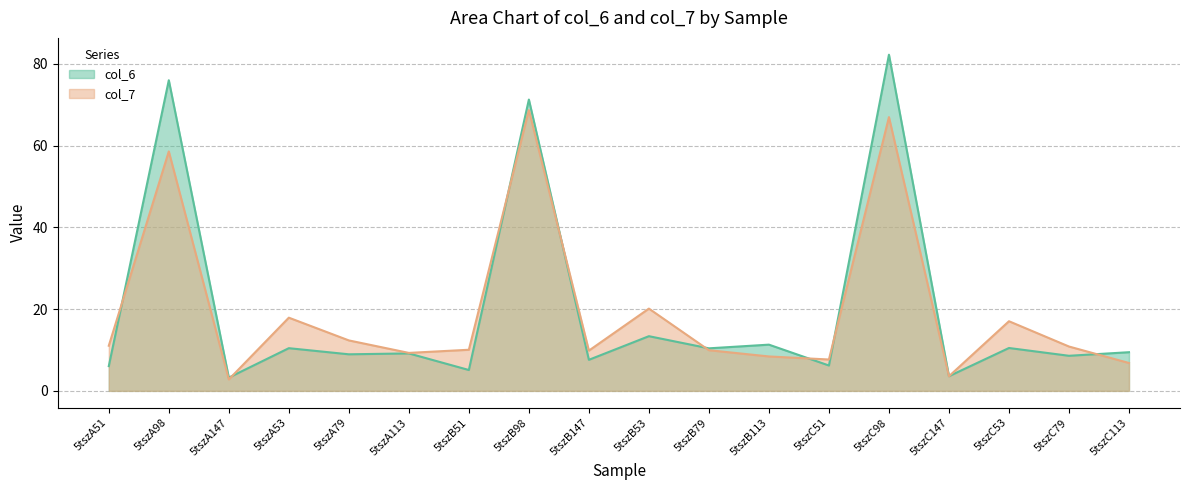

What is the minimum value for col_7?

2.8